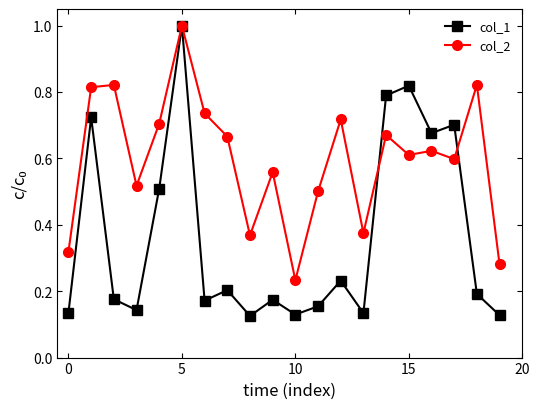

Which series has the largest total across all categories?

col_2